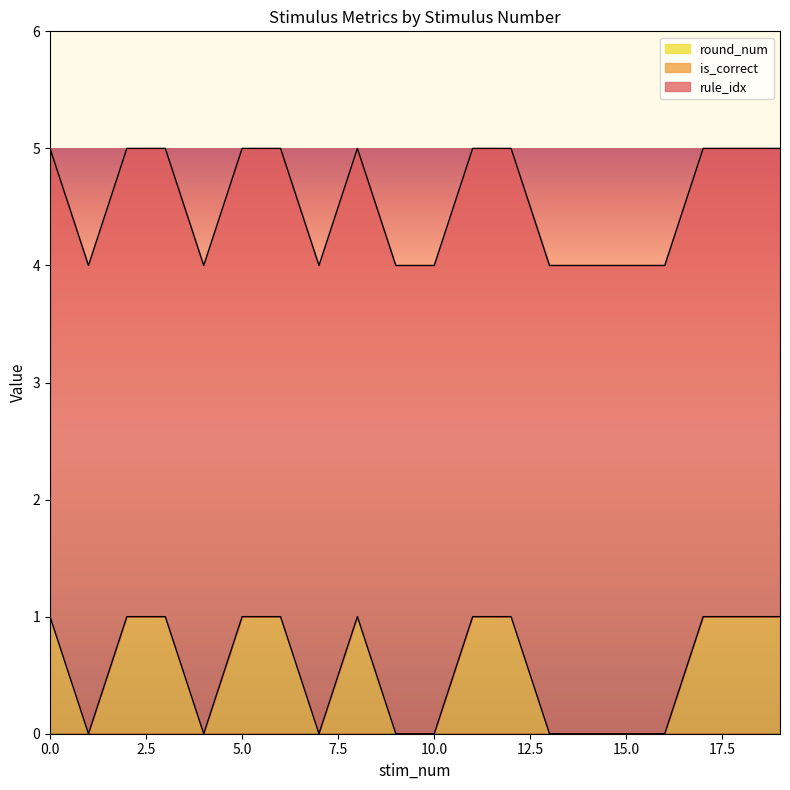

Does the chart display data point markers on the line(s)?

No